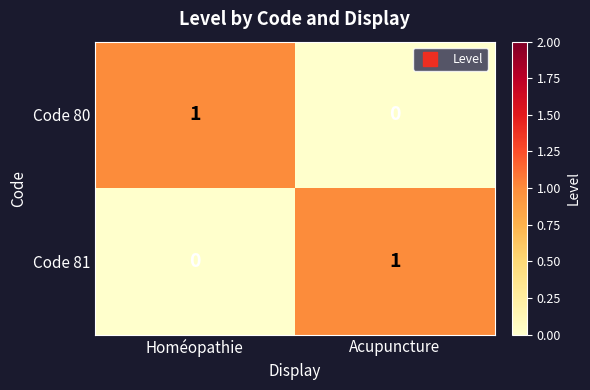

At which label does Code 80 reach its peak?

Homéopathie